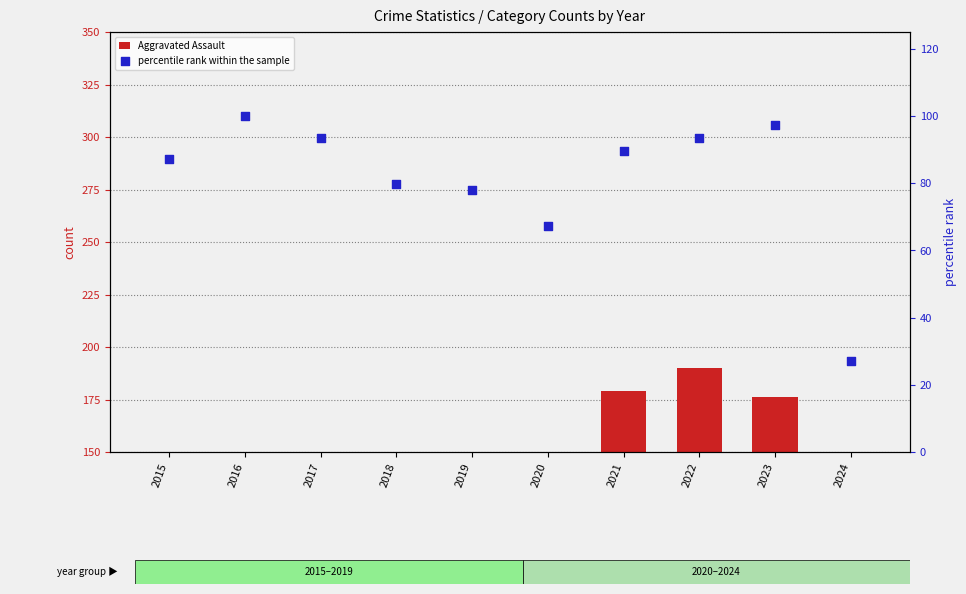

What are all the series names shown in the legend?

Aggravated Assault, percentile rank within the sample